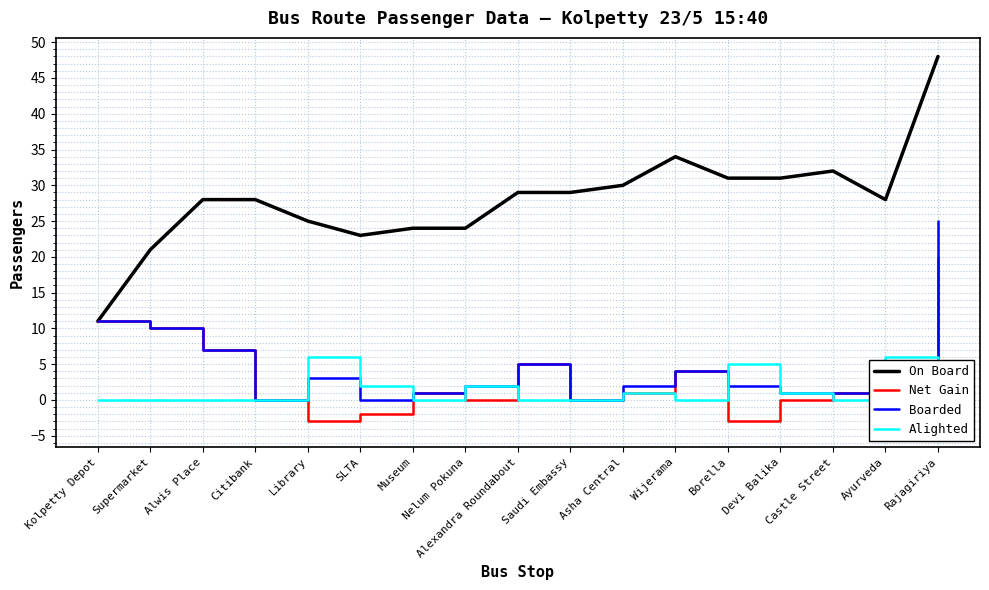

Reading left to right, extract all data points from this chart.

On Board: Kolpetty Depot=11	Supermarket=21	Alwis Place=28	Citibank=28	Library=25	SLTA=23	Museum=24	Nelum Pokuna=24	Alexandra Roundabout=29	Saudi Embassy=29	Asha Central=30	Wijerama=34	Borella=31	Devi Balika=31	Castle Street=32	Ayurveda=28	Rajagiriya=48
Net Gain: Kolpetty Depot=11	Supermarket=10	Alwis Place=7	Citibank=0	Library=-3	SLTA=-2	Museum=1	Nelum Pokuna=0	Alexandra Roundabout=5	Saudi Embassy=0	Asha Central=1	Wijerama=4	Borella=-3	Devi Balika=0	Castle Street=1	Ayurveda=-4	Rajagiriya=20
Boarded: Kolpetty Depot=11	Supermarket=10	Alwis Place=7	Citibank=0	Library=3	SLTA=0	Museum=1	Nelum Pokuna=2	Alexandra Roundabout=5	Saudi Embassy=0	Asha Central=2	Wijerama=4	Borella=2	Devi Balika=1	Castle Street=1	Ayurveda=2	Rajagiriya=25
Alighted: Kolpetty Depot=0	Supermarket=0	Alwis Place=0	Citibank=0	Library=6	SLTA=2	Museum=0	Nelum Pokuna=2	Alexandra Roundabout=0	Saudi Embassy=0	Asha Central=1	Wijerama=0	Borella=5	Devi Balika=1	Castle Street=0	Ayurveda=6	Rajagiriya=5